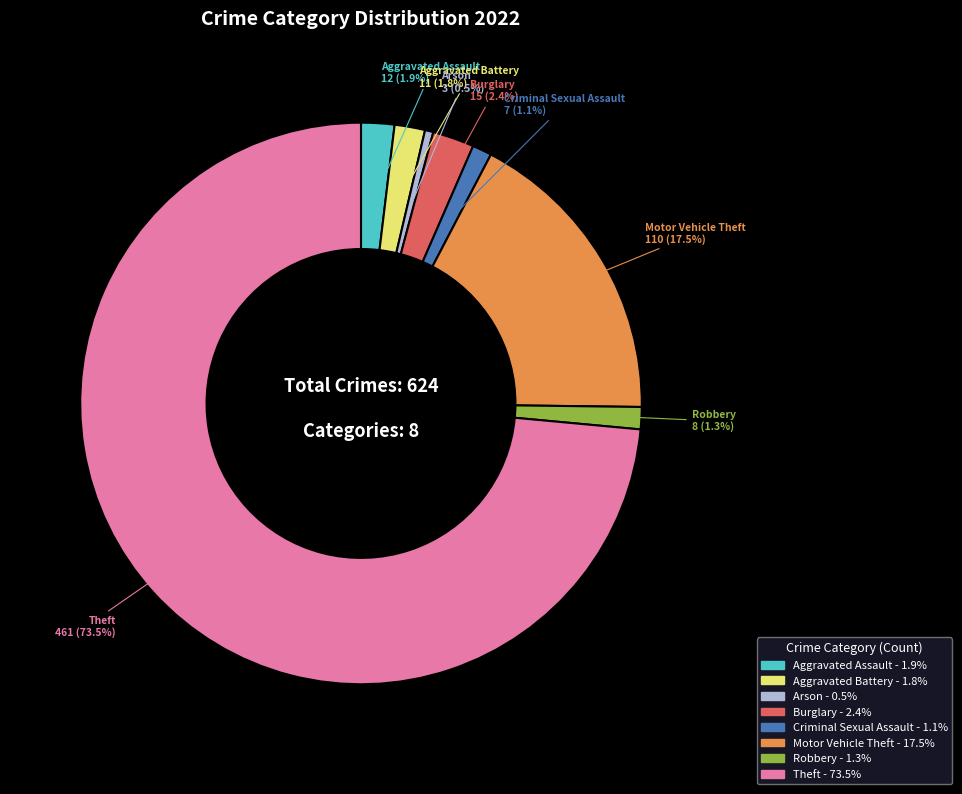

Is the sum of Criminal Sexual Assault and Robbery greater than half?

No